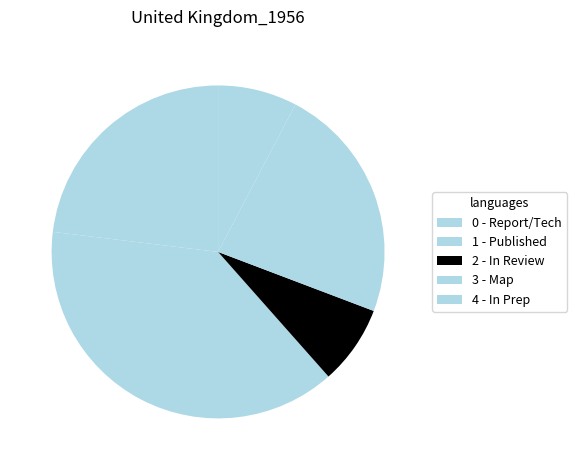

How many segments does this pie chart have?

5